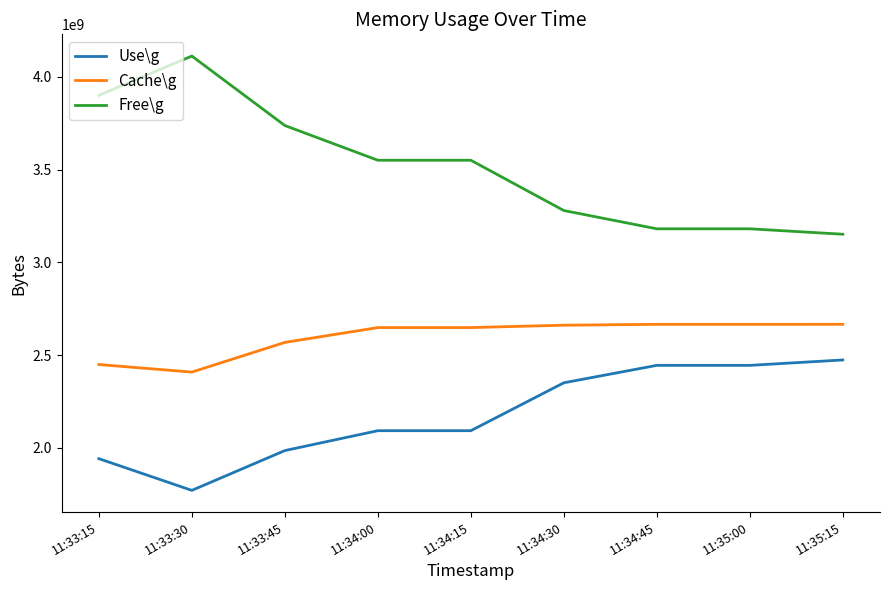

Which series has the largest total across all categories?

Free\g